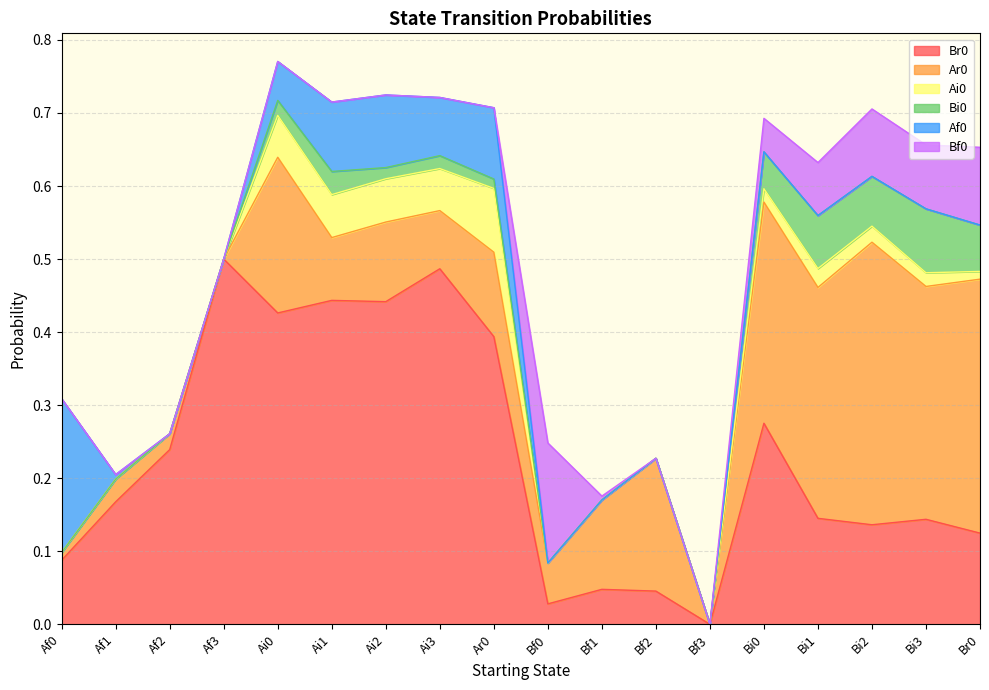

What is the total value across all series at Ai2?

0.7